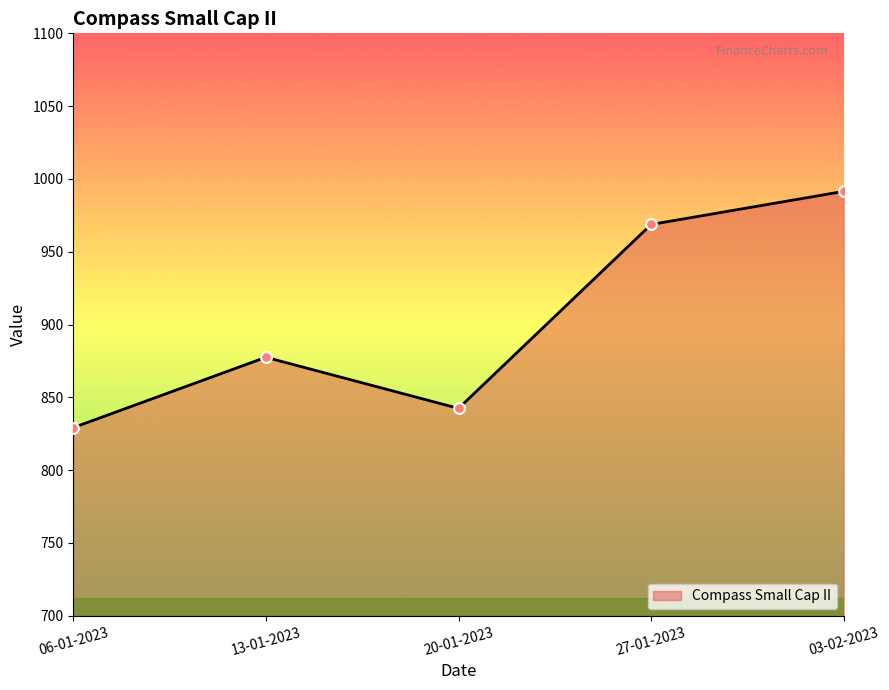

Between 27-01-2023 and 03-02-2023, which is larger?

03-02-2023